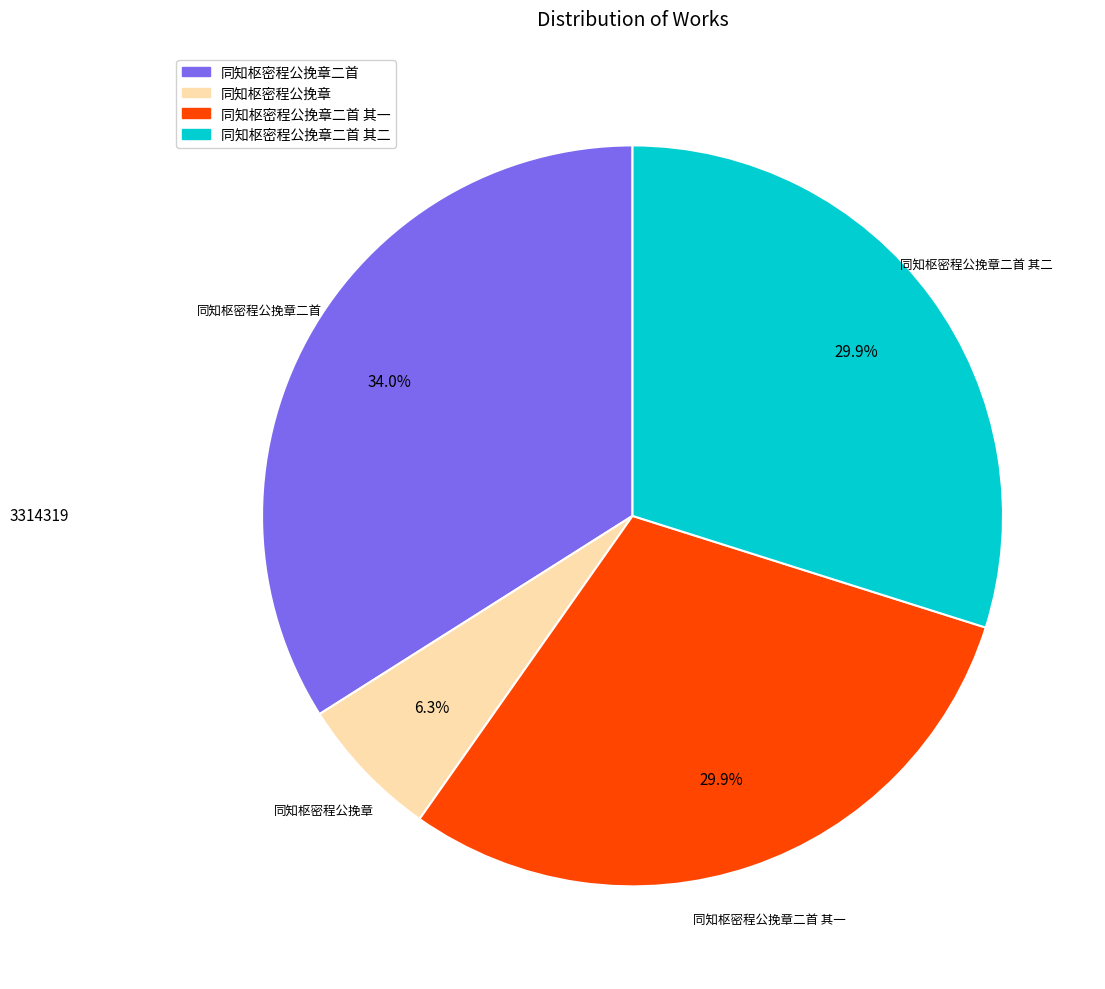

Is there a majority slice in this chart?

No